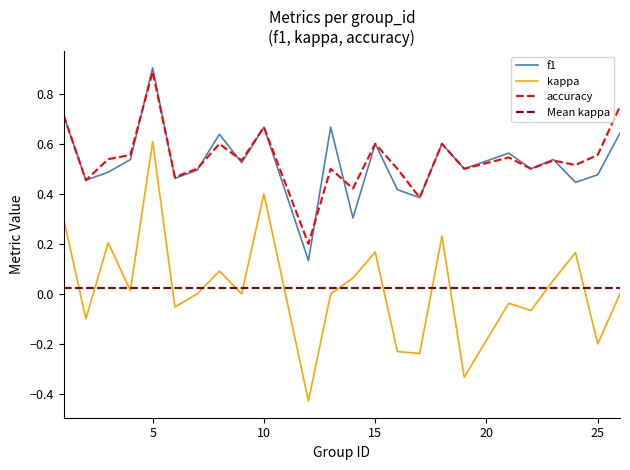

What is the maximum value for kappa?

0.6